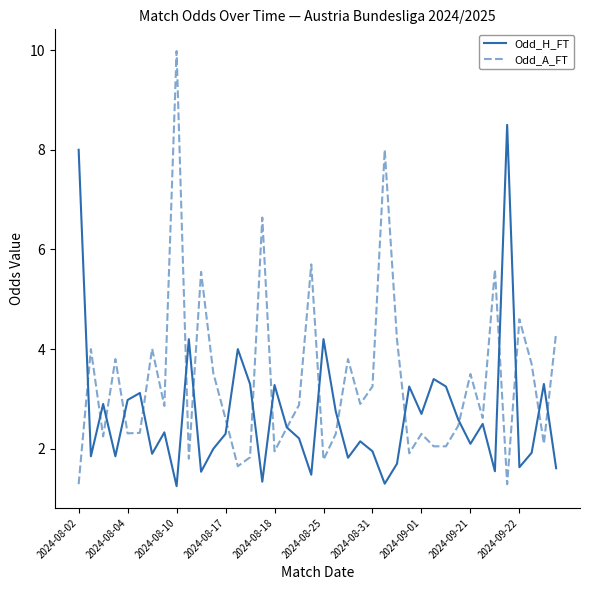

List the series in order of their peak value, highest first.

Odd_A_FT, Odd_H_FT